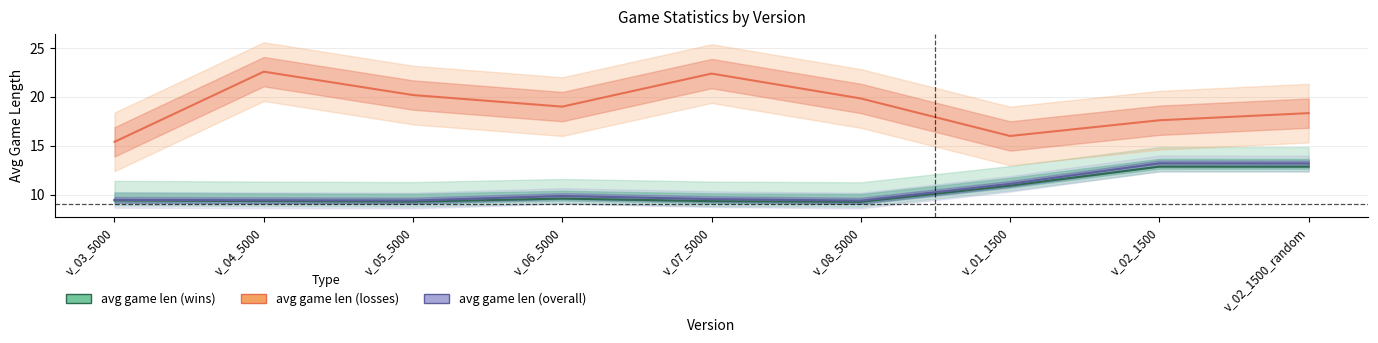

Between v_06_5000 and v_02_1500, which series saw the biggest shift?

avg game len